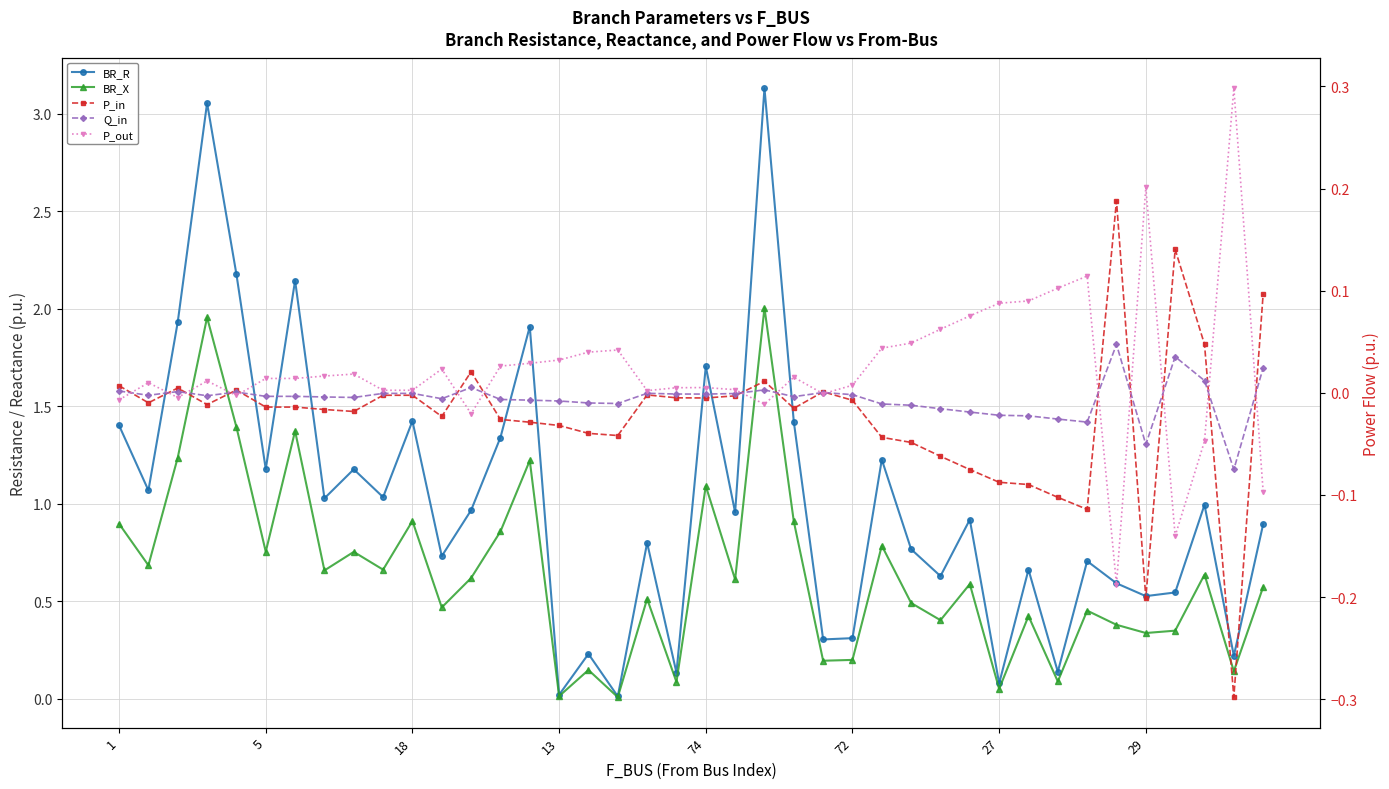

True or false: BR_R has a value of 0.5 at 29.

False